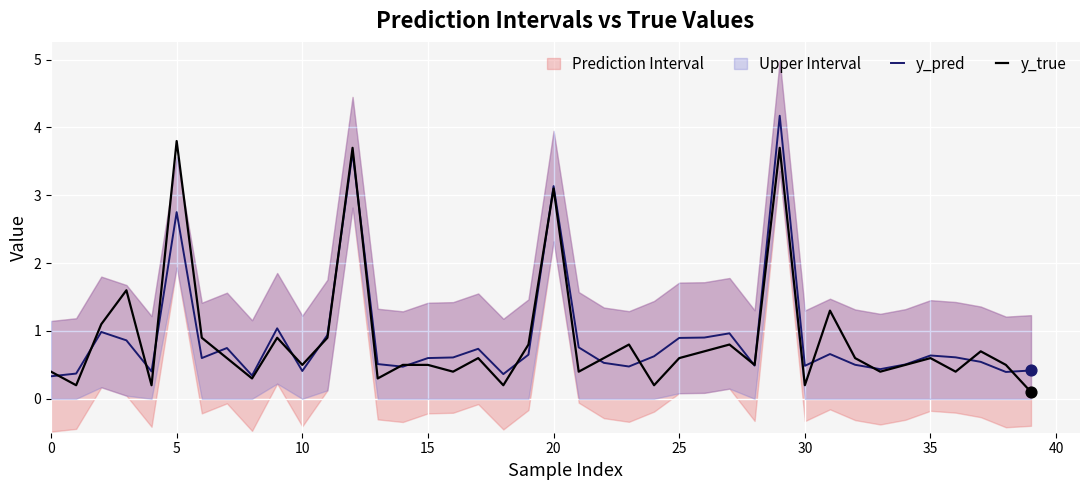

The value of y_true at 5 is 6.6. True or false?

False